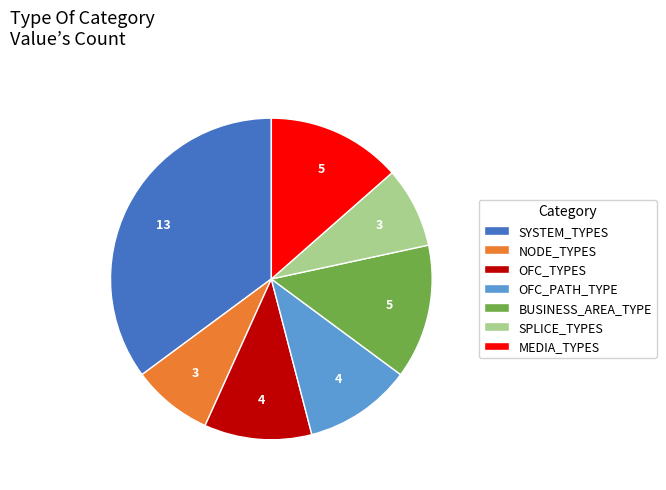

Is it true that NODE_TYPES is 2% of the pie?

False